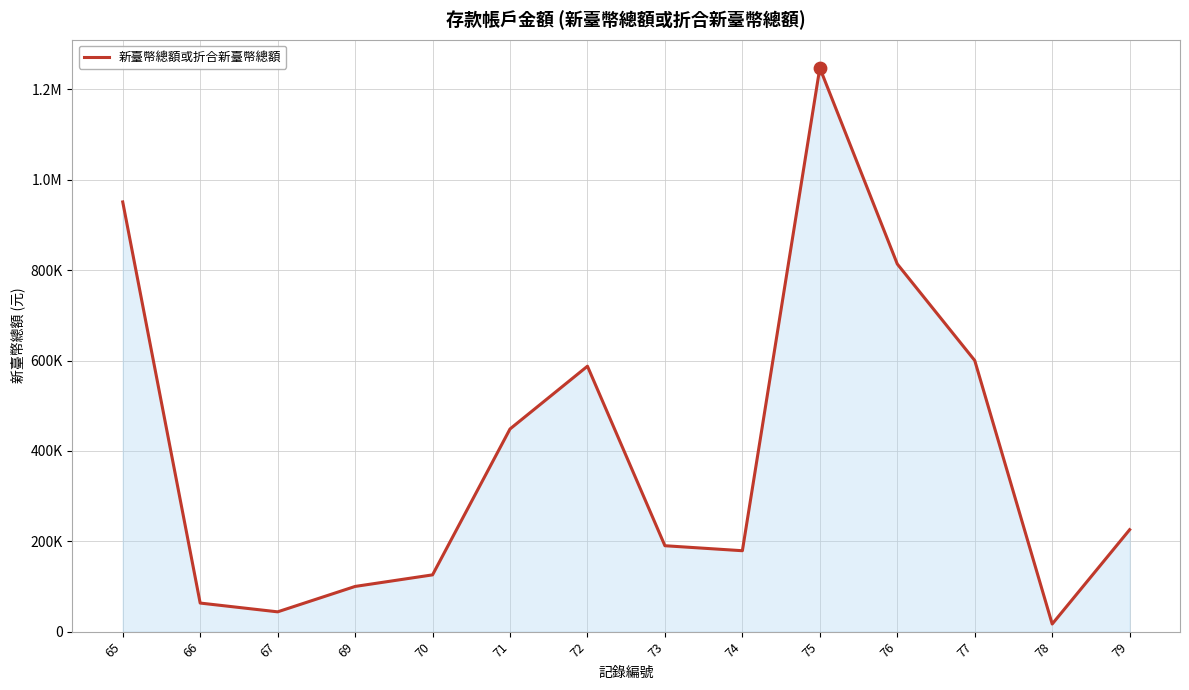

Between 73 and 69, which is larger?

73